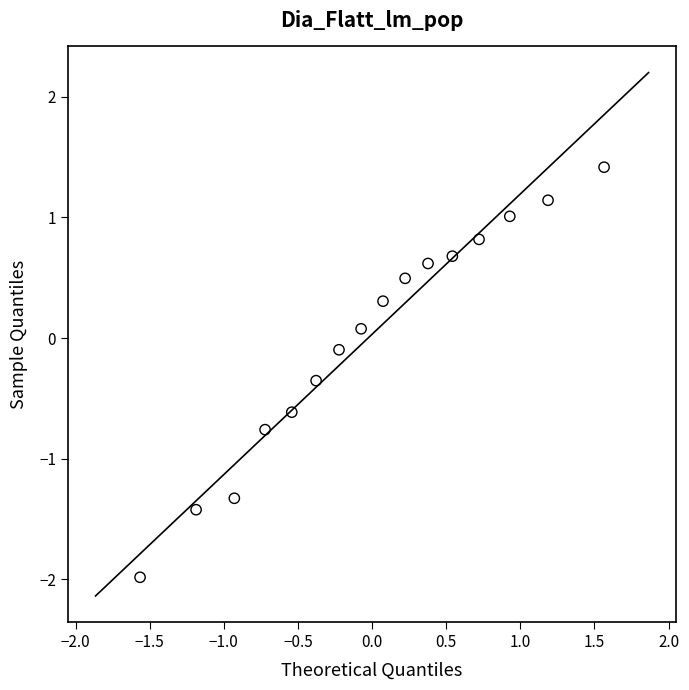

What is the range of Y values (max minus min)?

3.4